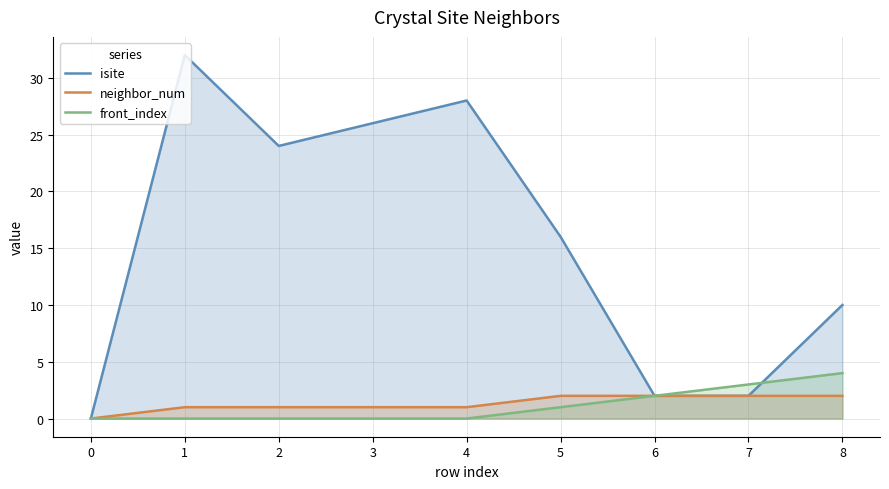

What are all the series names shown in the legend?

isite, neighbor_num, front_index